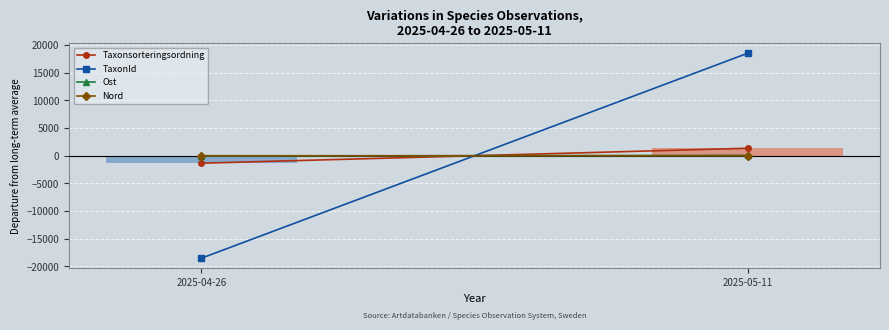

The Nord series shows -0.4 at 2025-05-11. True or false?

False